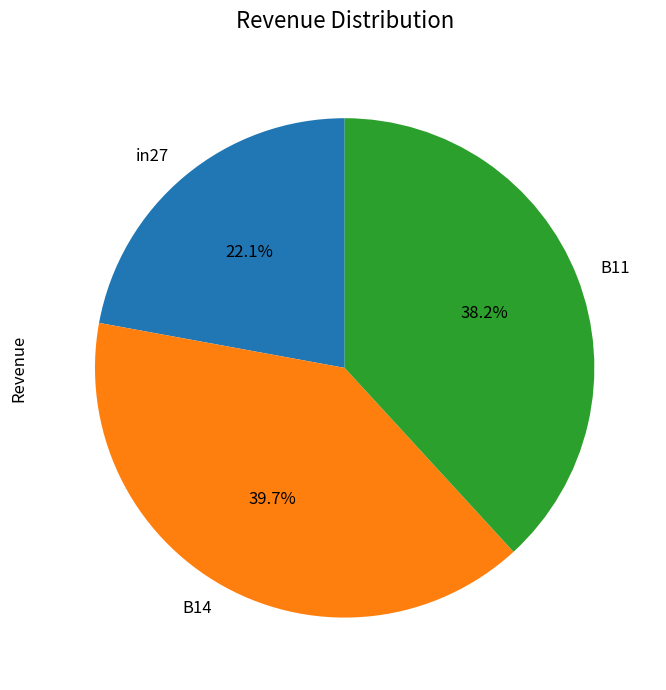

The in27 slice represents 22% of the pie. True or false?

True